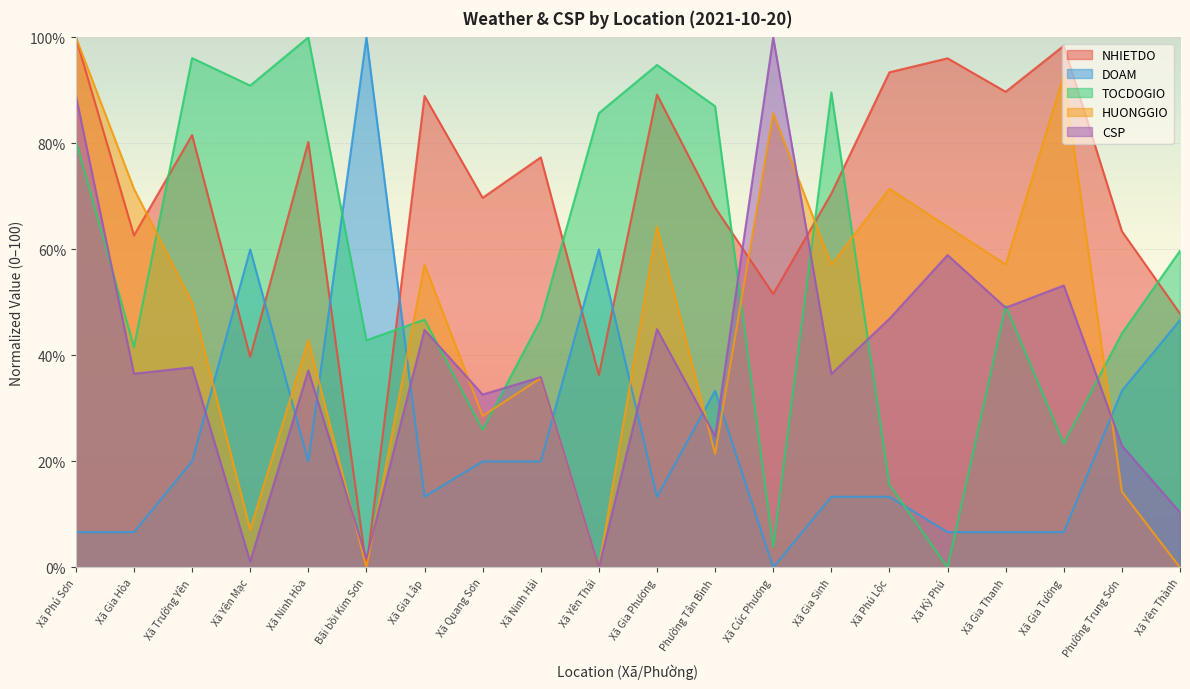

Is it true that DOAM equals 149.1 at Bãi bồi Kim Sơn?

False